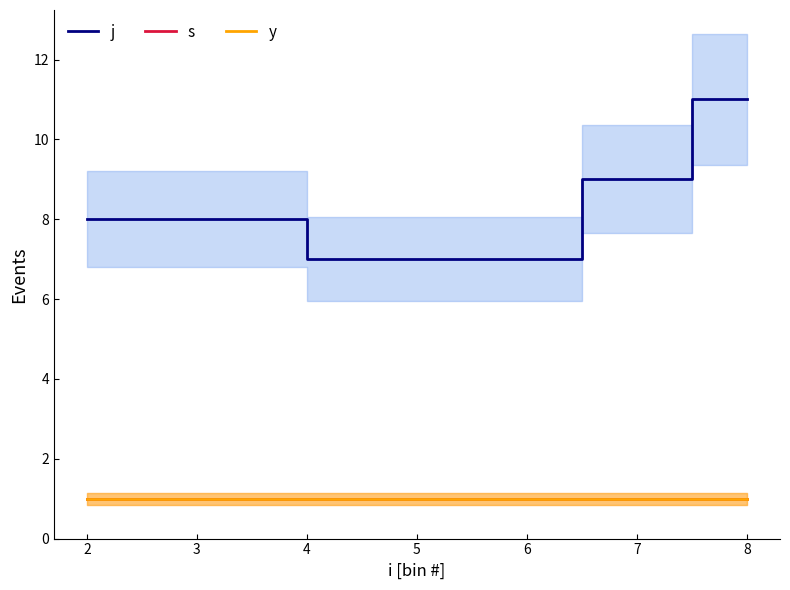

Is this an area chart (filled region under the line)?

No